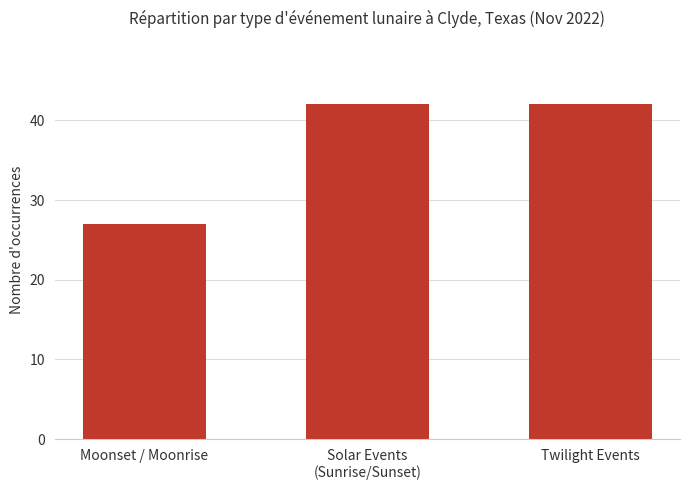

What is the approximate value at Twilight Events, to the nearest 10?

40